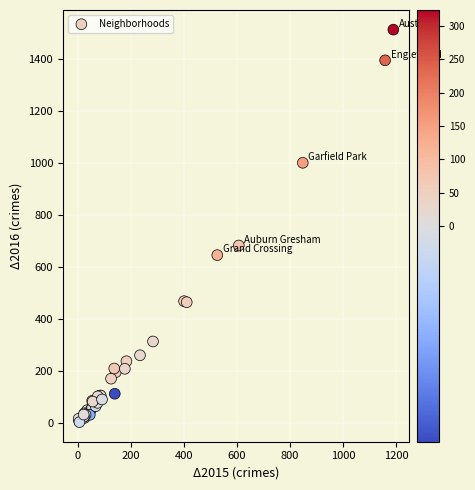

What Y value in the scatter plot is closest to 758?

683